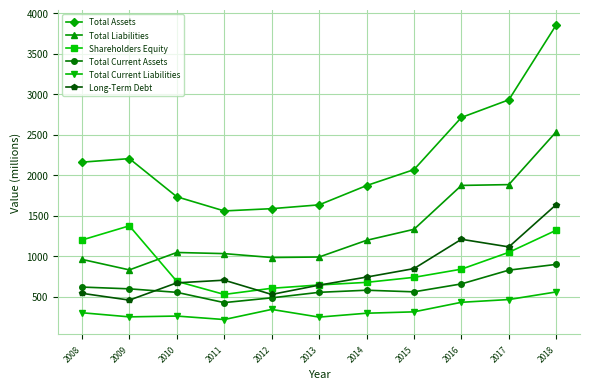

Where is the first local maximum for Shareholders Equity?

2009